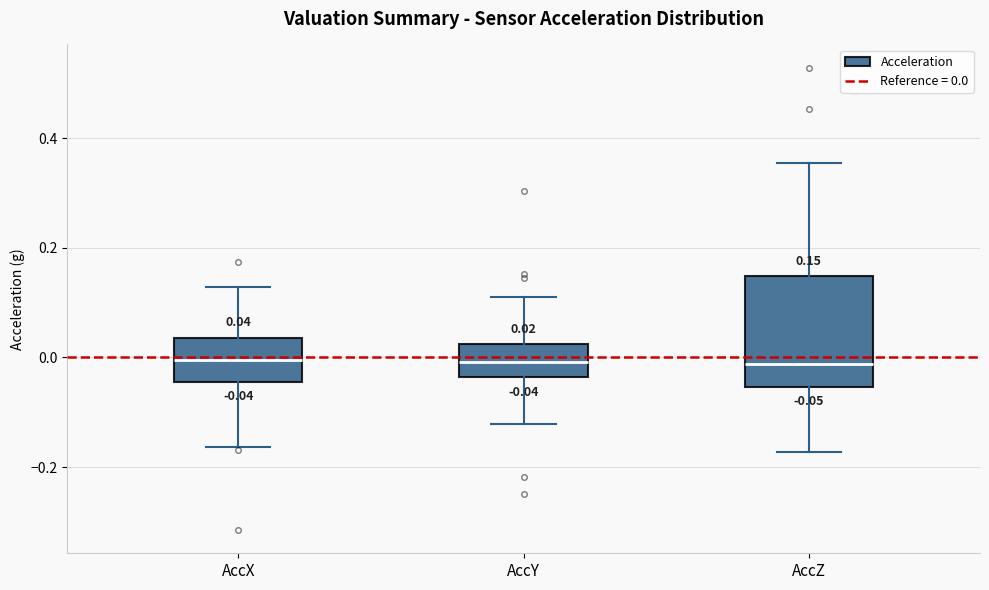

Which box is the tallest, from its lower edge to its upper edge?

AccZ